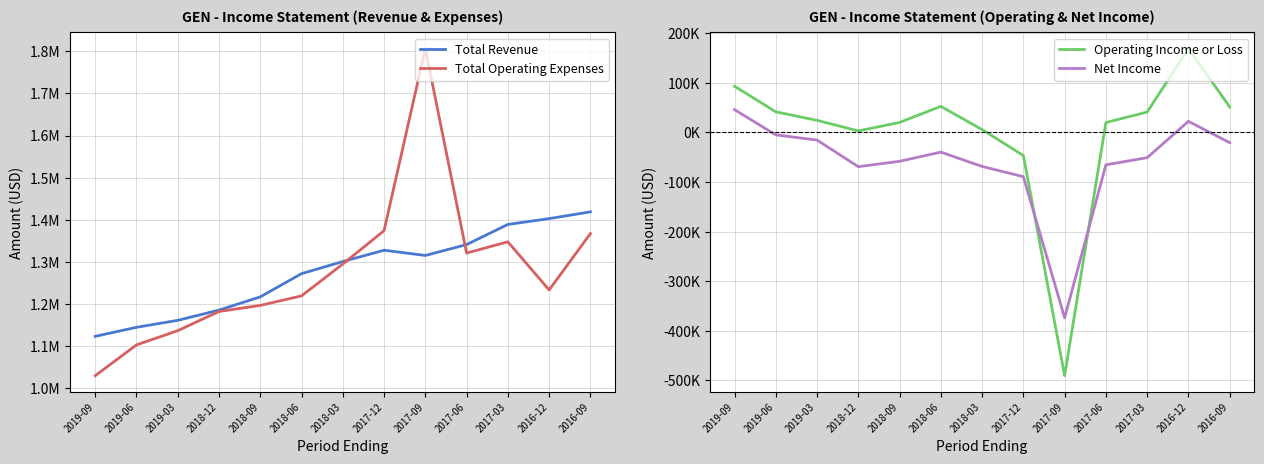

How many values in Net Income are below zero?

11